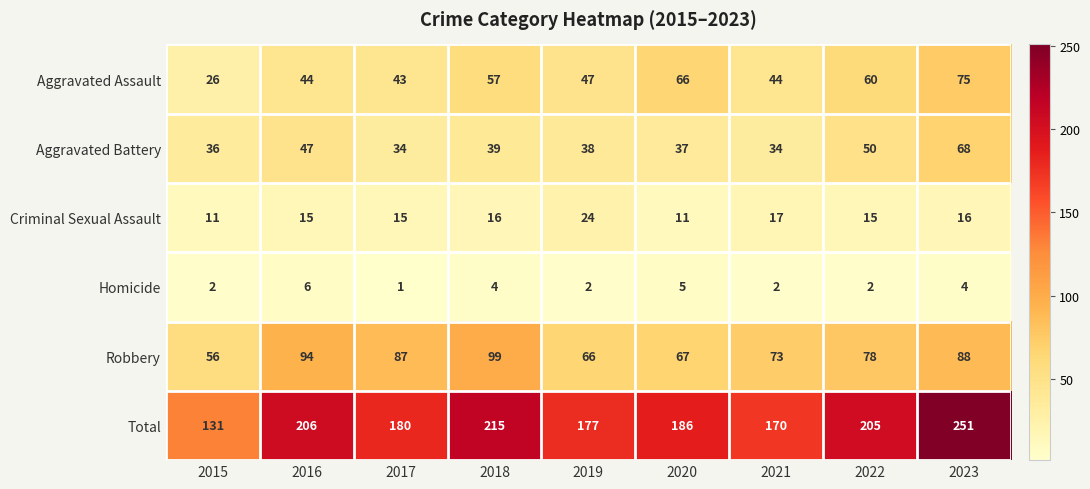

At which label does Total reach its minimum?

2015